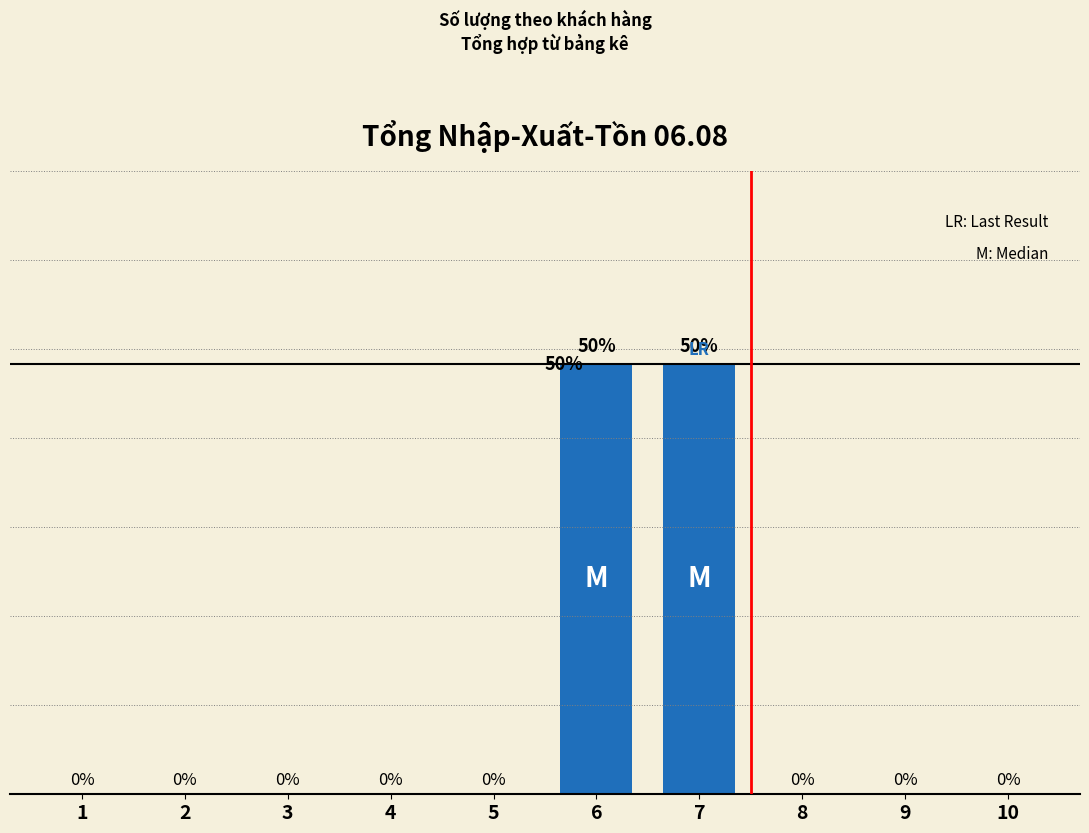

Which label corresponds to the largest value in the chart?

6